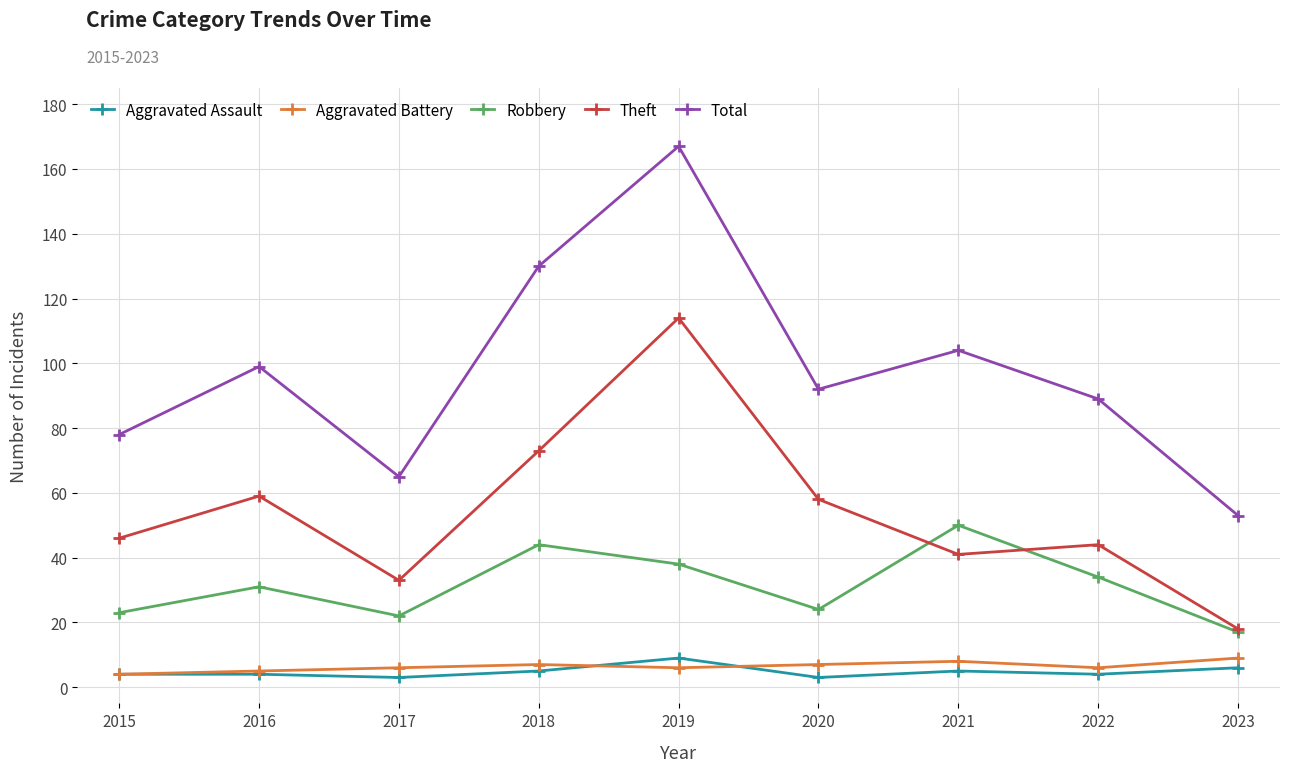

True or false: Total has more than 0 interior local peaks.

True